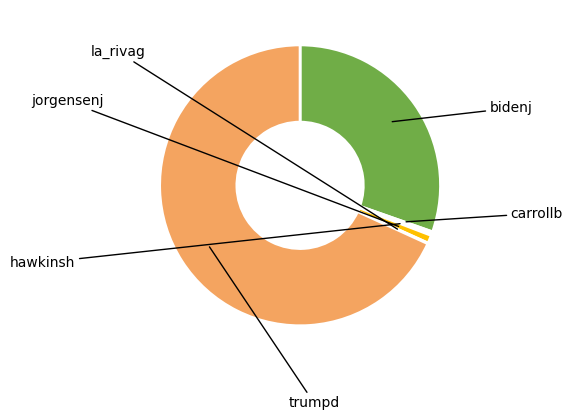

How many segments does this pie chart have?

6